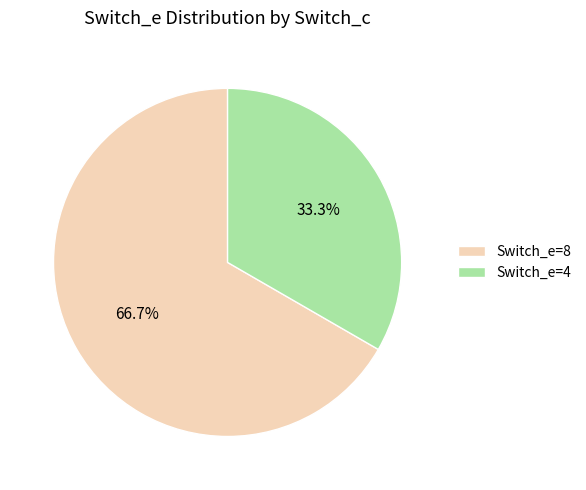

What is the total percentage of Switch_e=4 and Switch_e=8?

100.0%